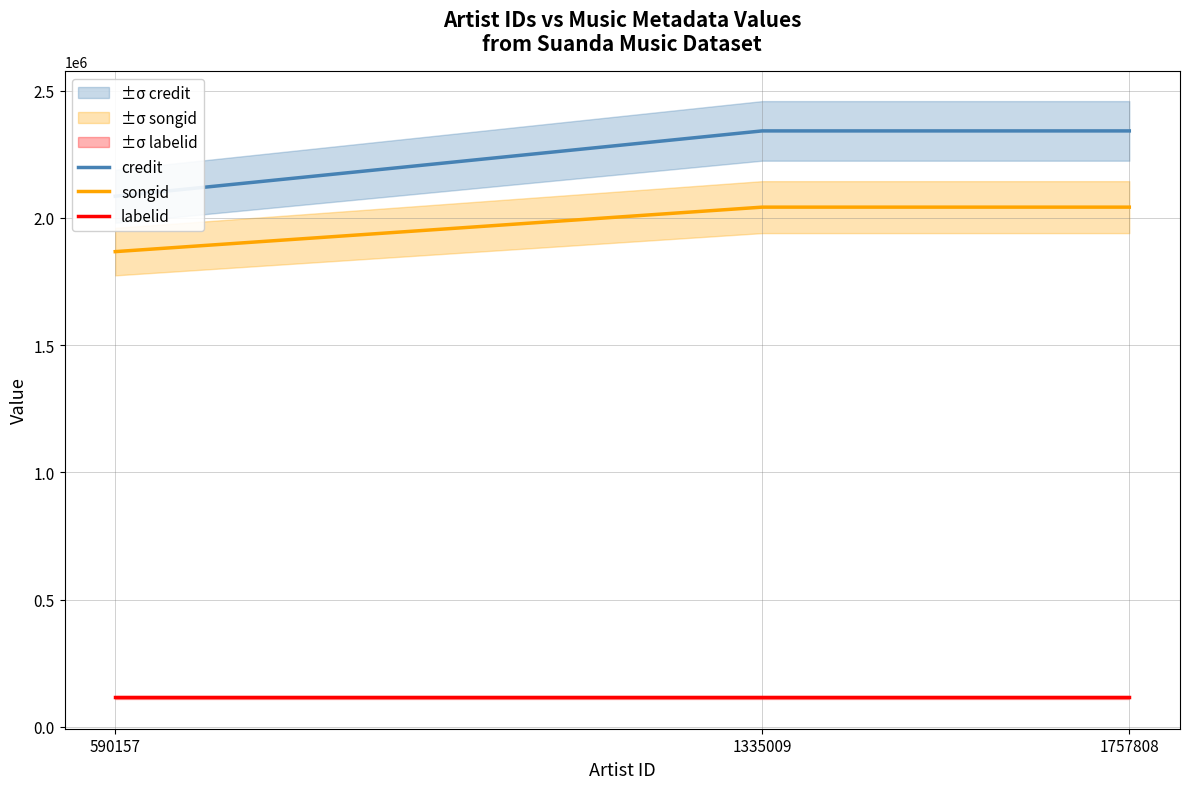

Between 1335009 and 1757808, which is larger?

1335009